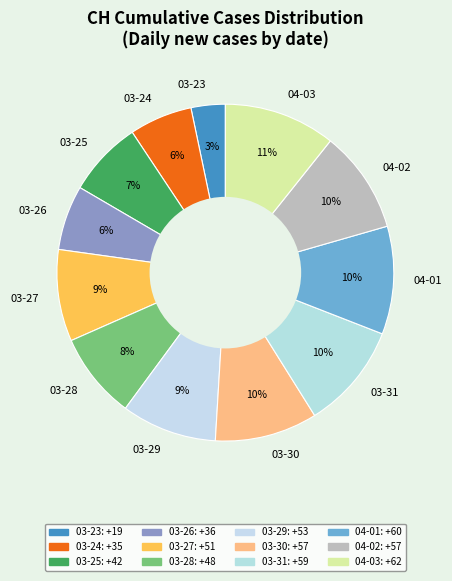

To the nearest percent, what is the average slice percentage?

8%